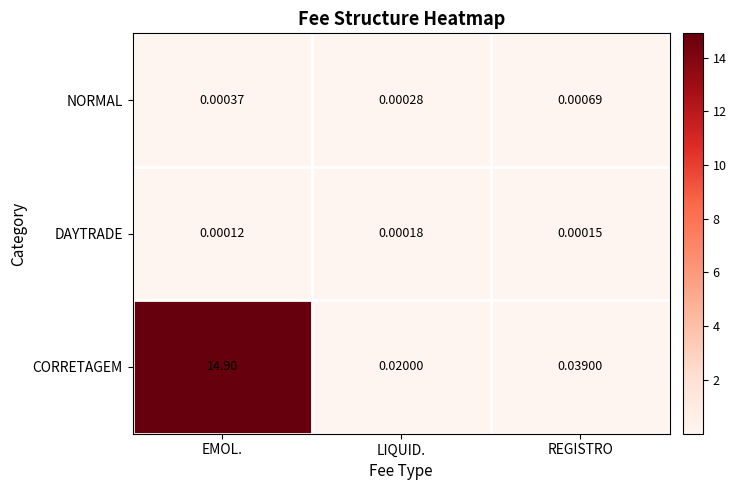

Is the value of CORRETAGEM at LIQUID. greater than the value of NORMAL at LIQUID.?

Yes